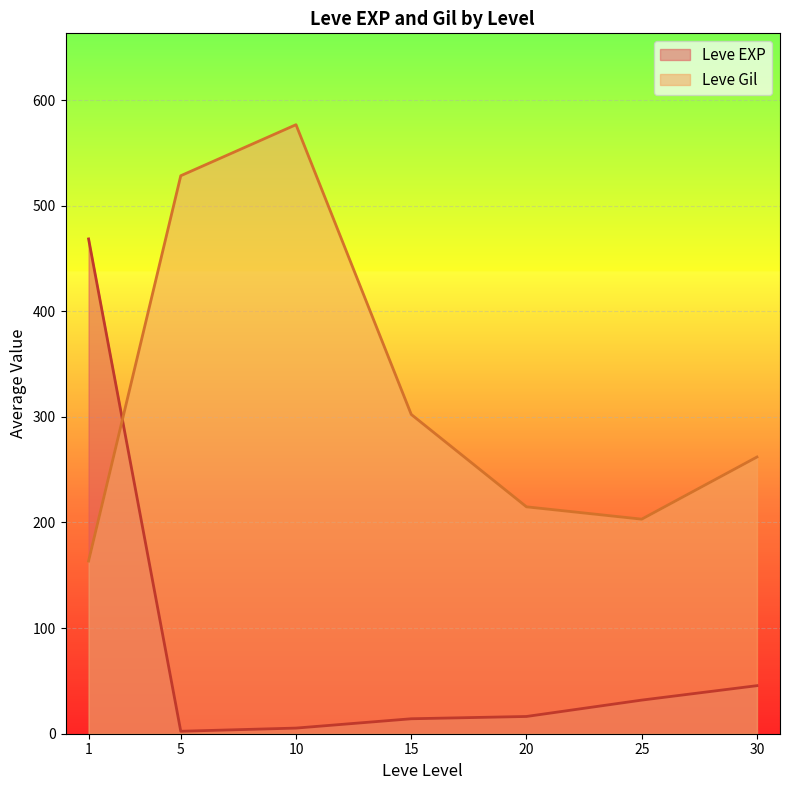

What is the difference between the maximum and minimum values in the Leve EXP series?

466.2